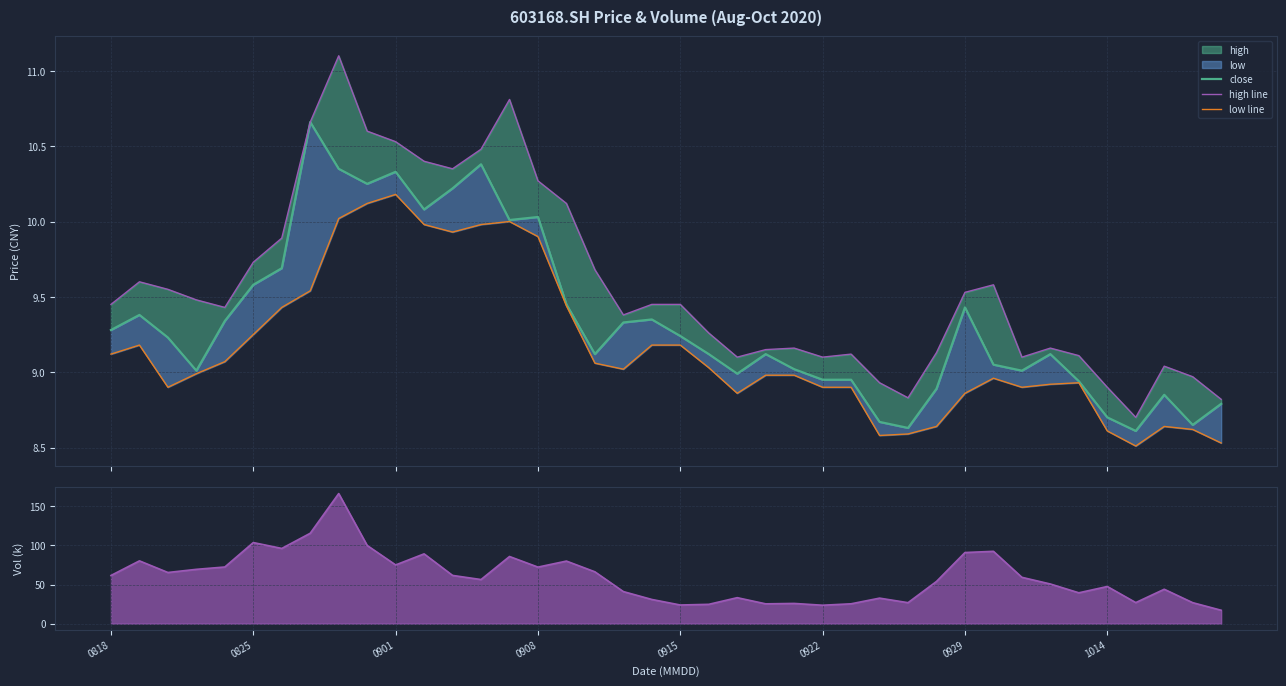

Is it true that high line equals 2.8 at 22?

False